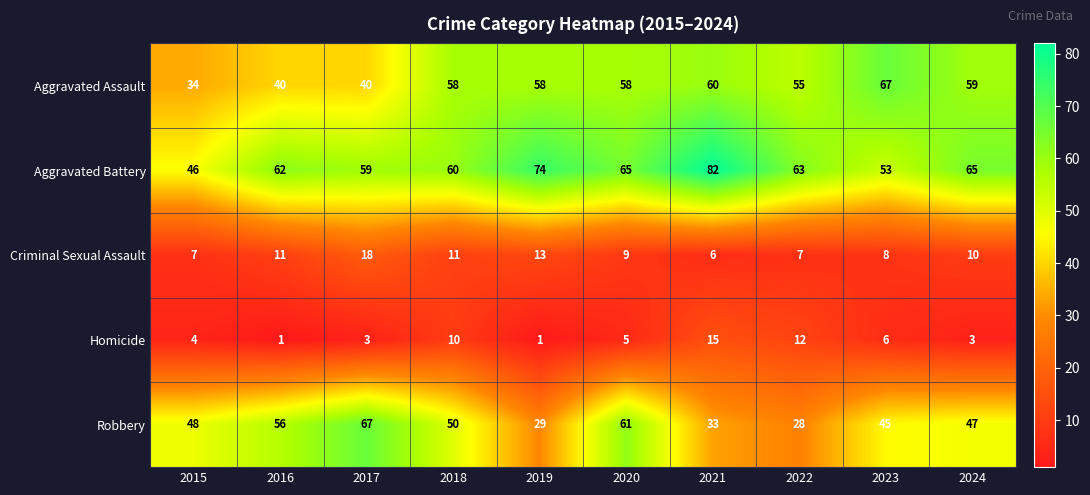

Which category has the highest value in the Homicide series?

2021